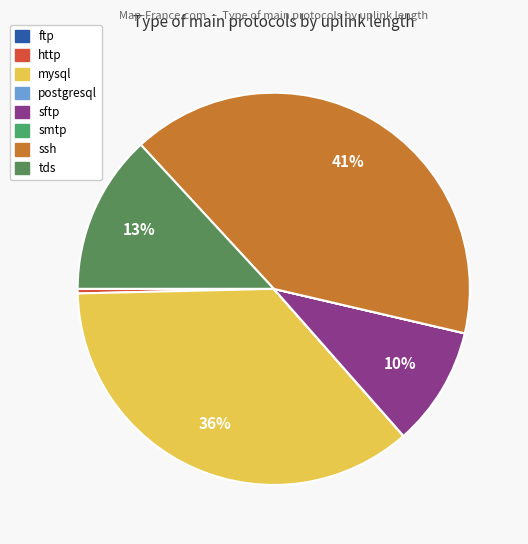

What percentage do sftp and postgresql together represent?

9.9%